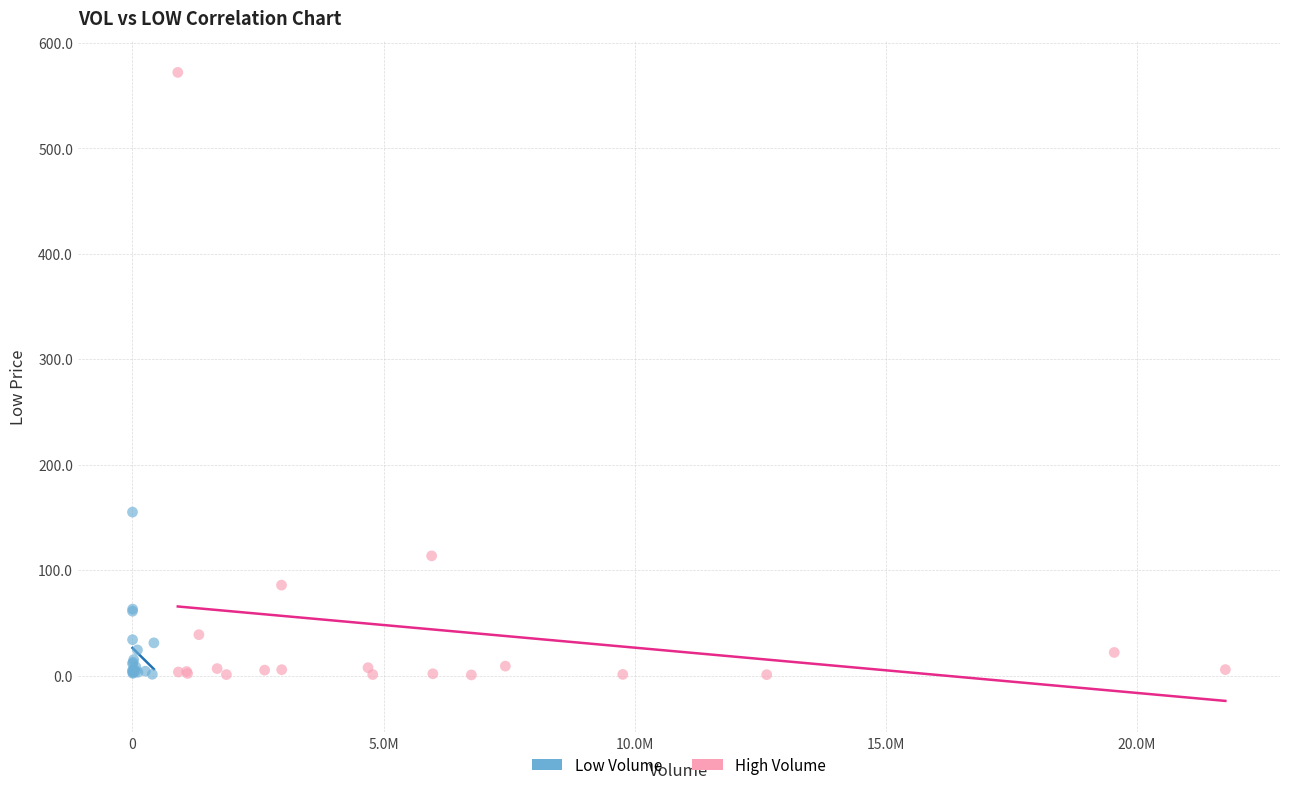

Which series has the largest Y range (max minus min)?

High Volume